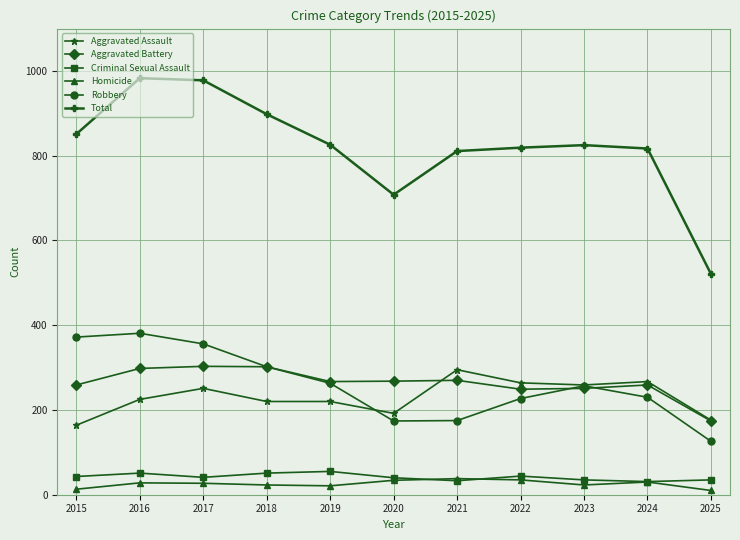

True or false: Aggravated Assault has more than 2 interior local peaks.

True